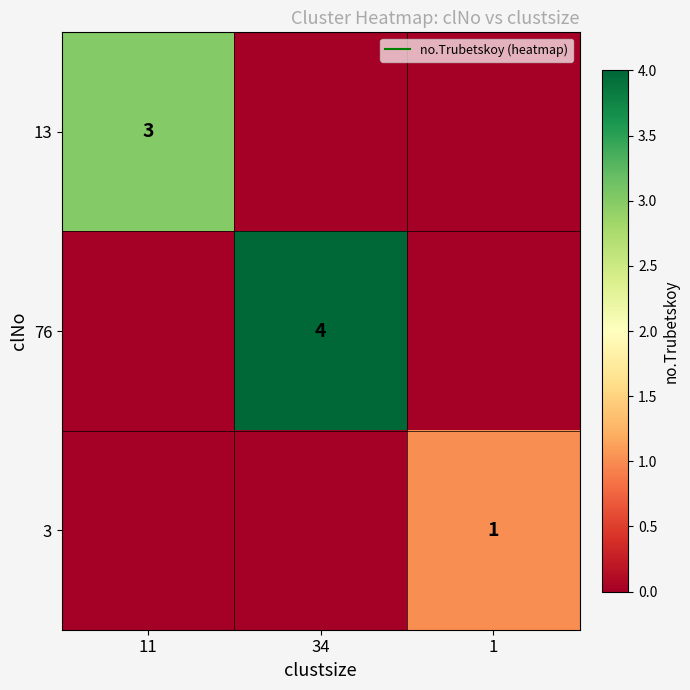

The value of 76 at 1 is -2. True or false?

False